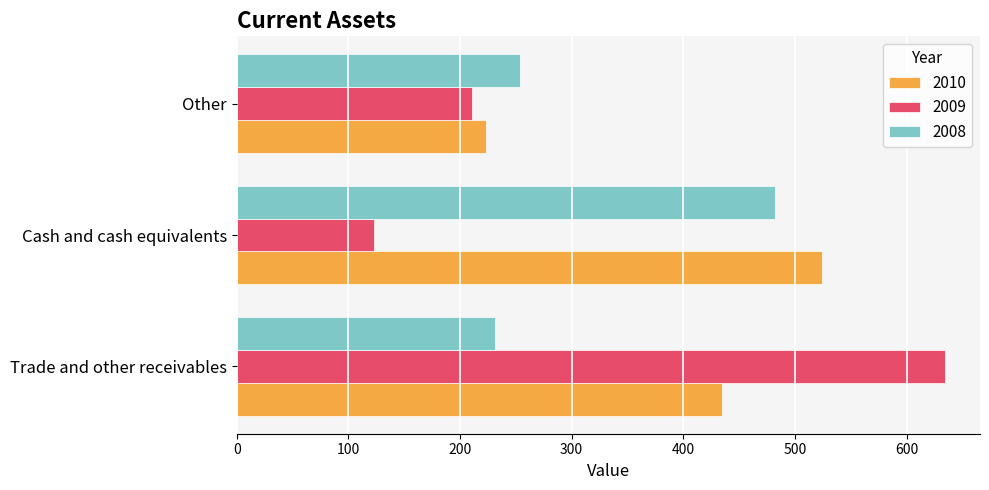

Is it true that 2009 equals 176 at Cash and cash equivalents?

False